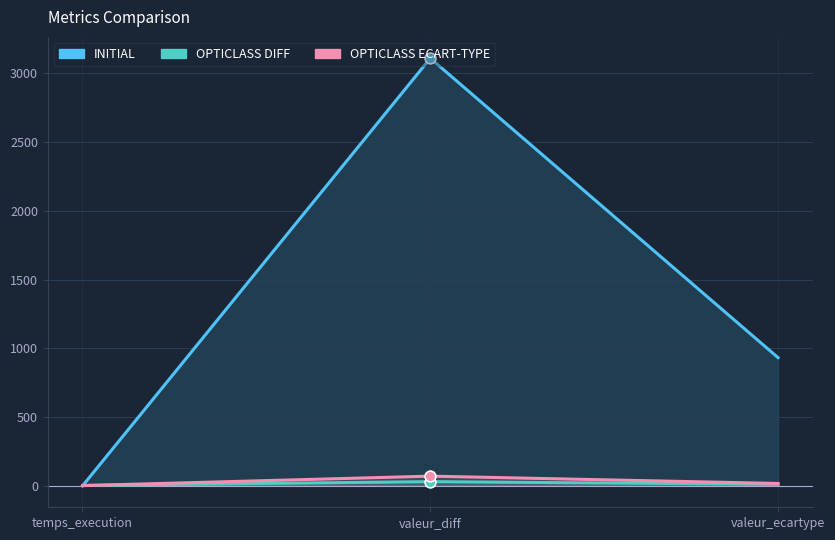

What are all the series names shown in the legend?

INITIAL, OPTICLASS DIFF, OPTICLASS ECART-TYPE